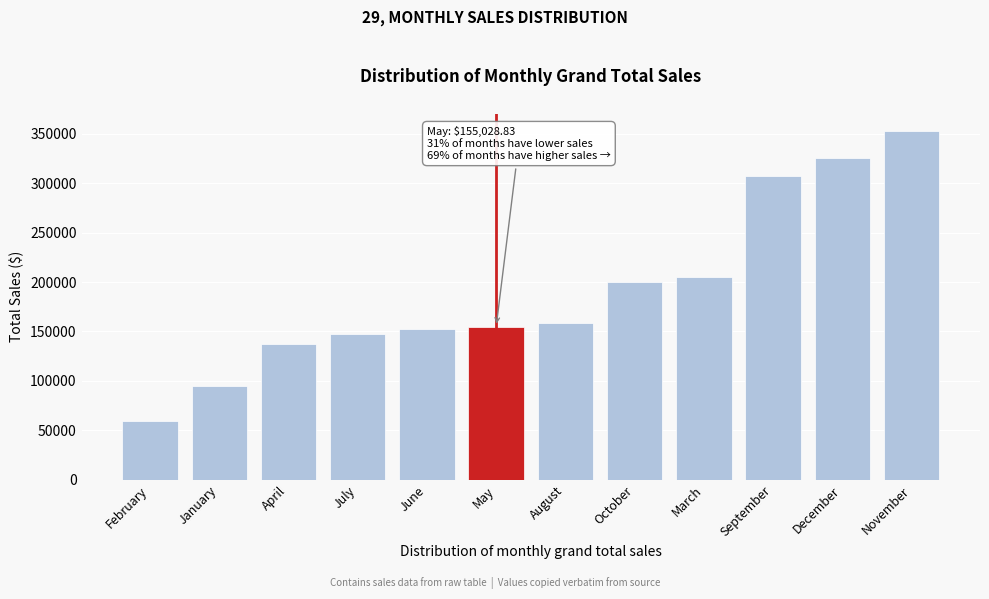

Reading left to right, list all the values displayed in this chart.

February=59751.3	January=94924.9	April=137762.2	July=147238.1	June=152718.7	May=155028.8	August=159044.0	October=200323.0	March=205005.5	September=307650.0	December=325293.5	November=352461.1